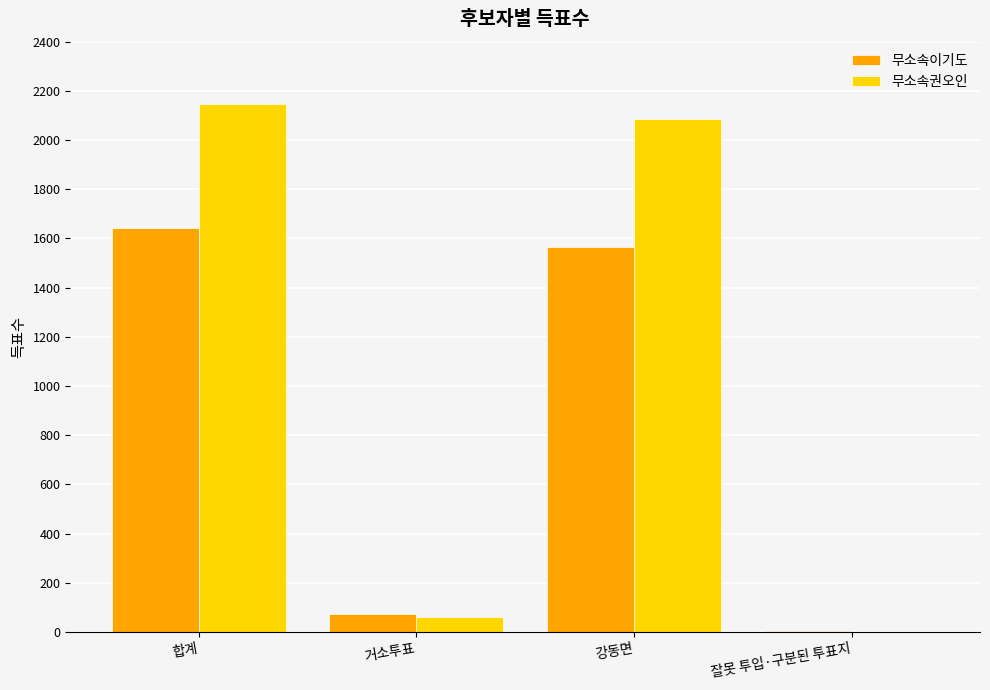

Which series has the largest range (max minus min)?

무소속권오인